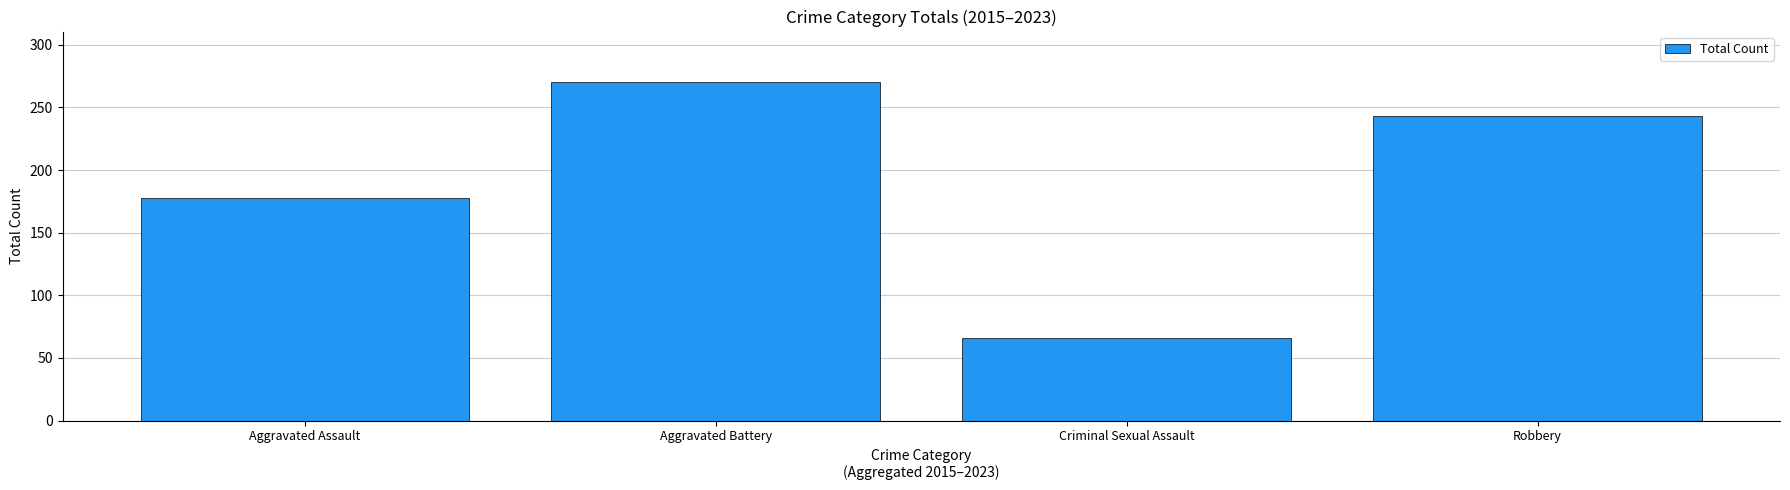

Rank the categories by value from highest to lowest.

Aggravated Battery, Robbery, Aggravated Assault, Criminal Sexual Assault